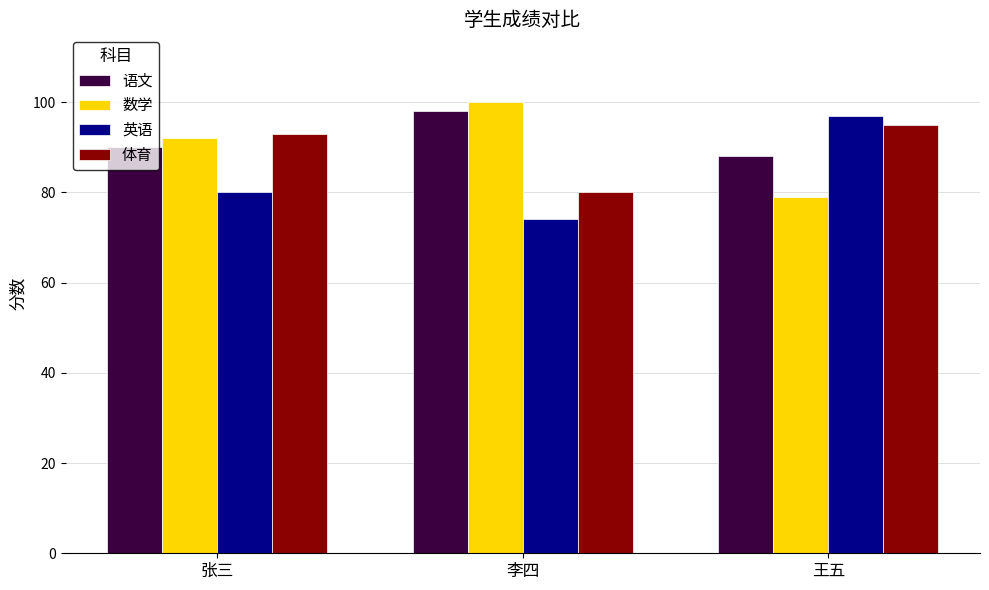

How many groups of bars are there?

3